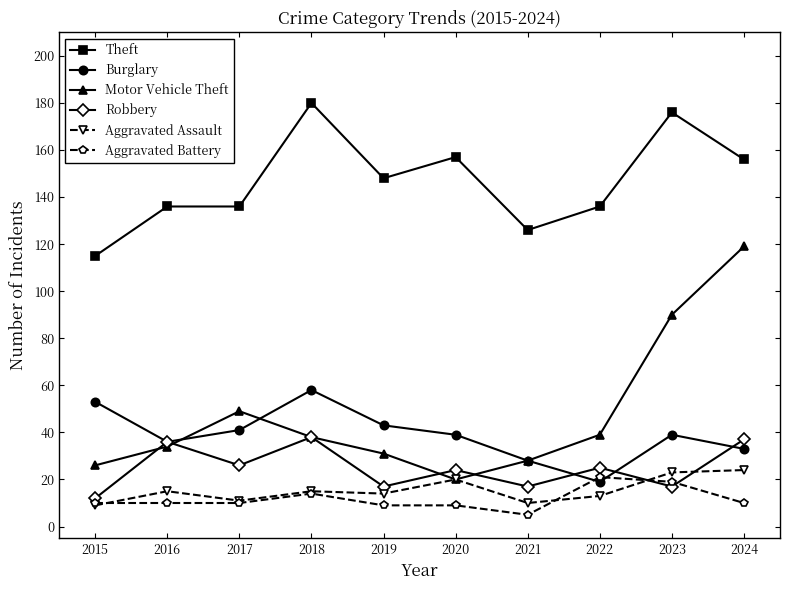

The Theft series shows 84 at 2016. True or false?

False